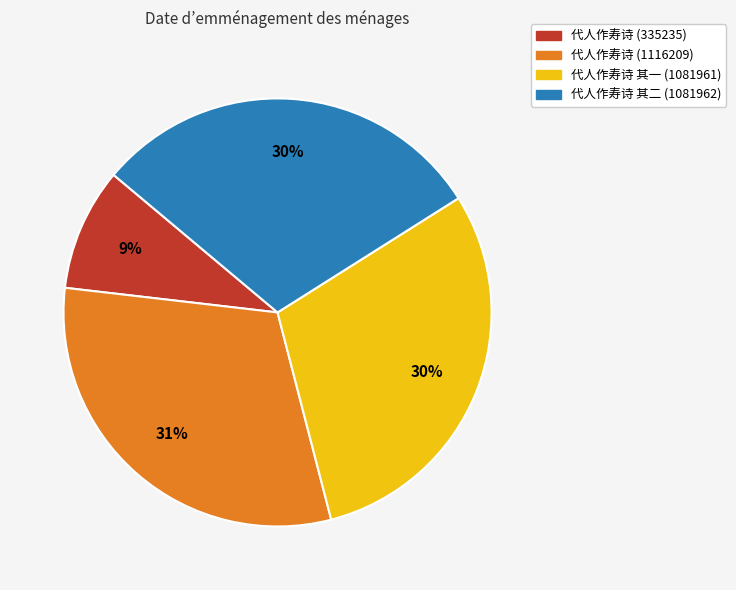

Is it true that 代人作寿诗 (335235) is 9% of the pie?

True